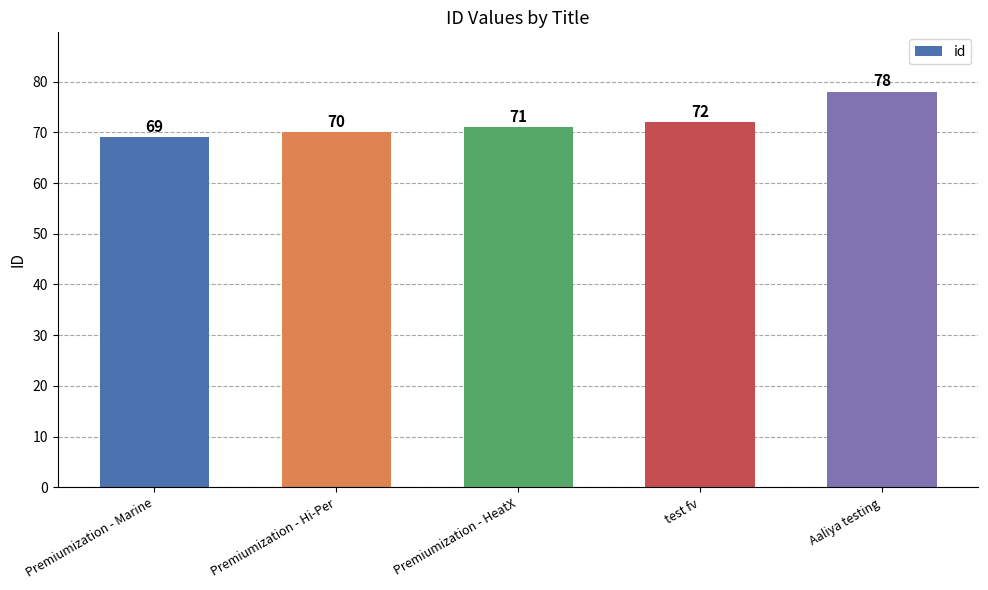

How many values are below 71?

2